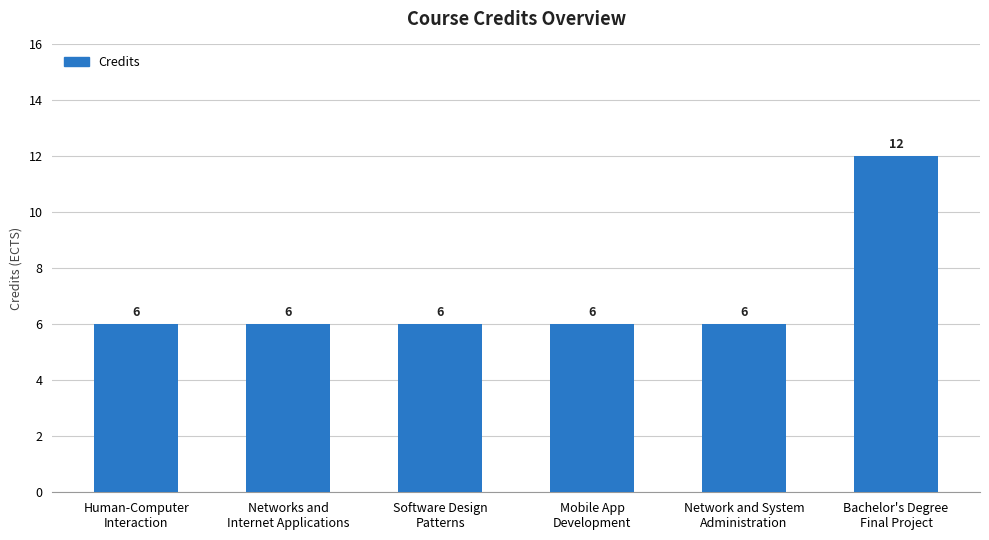

What is the label of the 1st bar from the left?

Human-Computer
Interaction